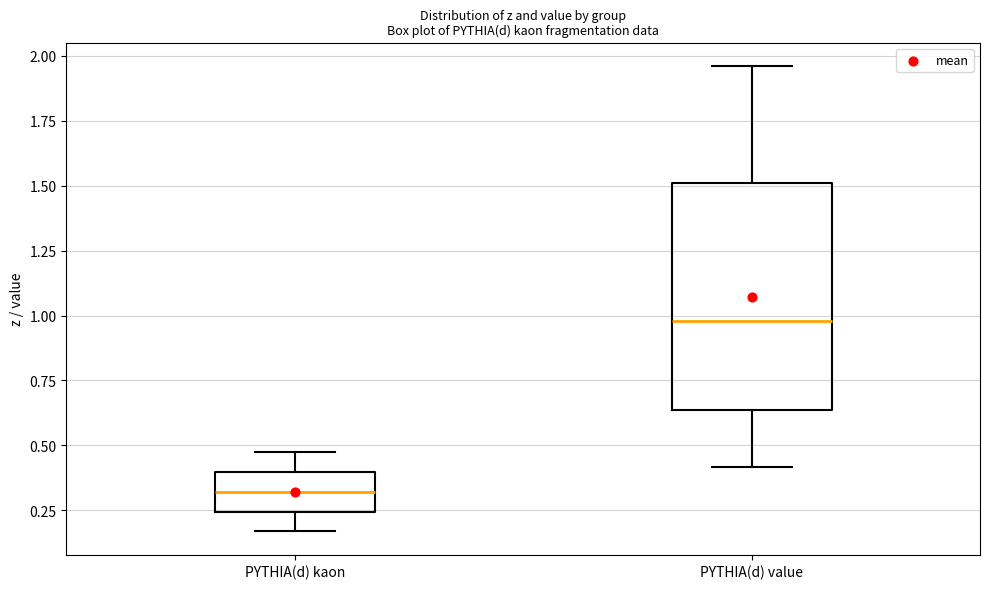

Where does the lower whisker of the box for PYTHIA(d) value end on the y-axis? The values are not printed on the chart, so give them approximately, as read against the axis.

0.40